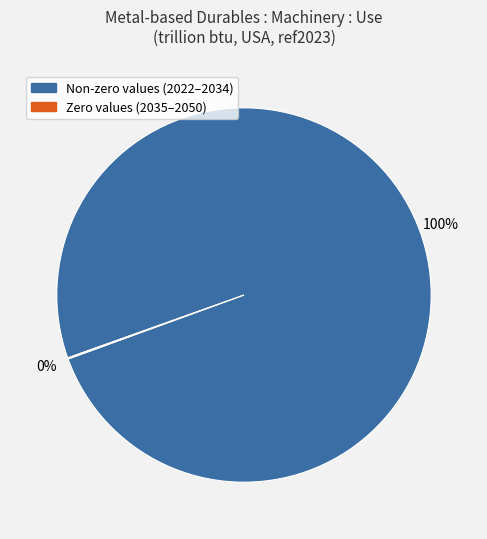

To the nearest percent, what is the average slice percentage?

50%